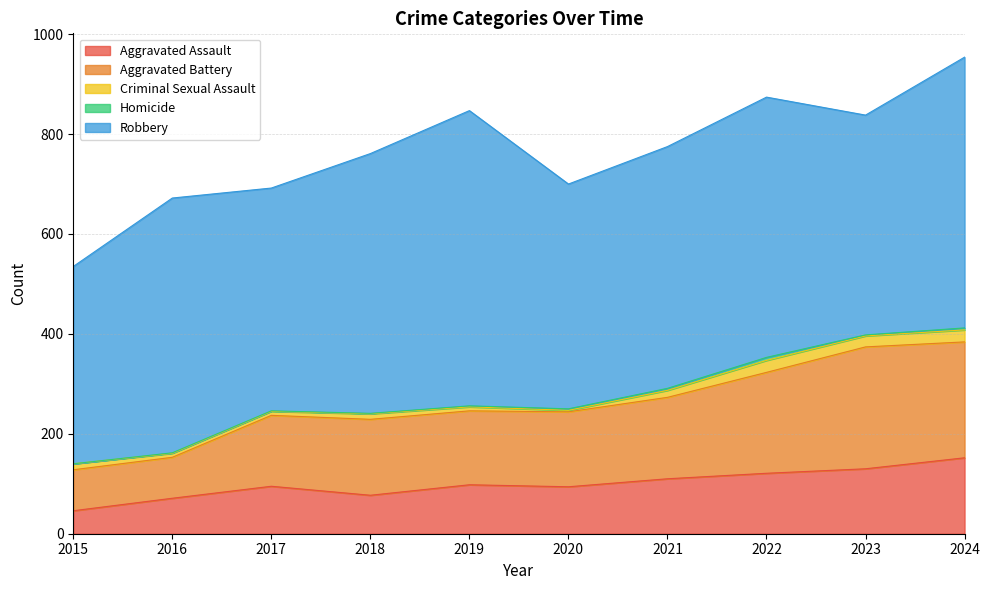

What is the lowest value of the Criminal Sexual Assault series?

3